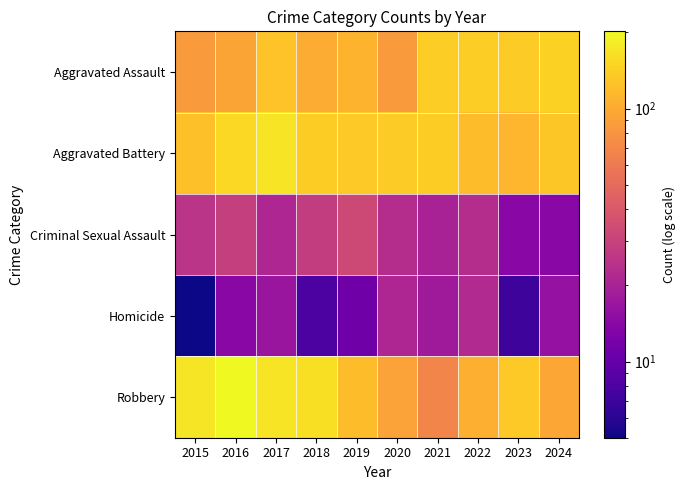

Reading left to right, extract all data points from this chart.

Aggravated Assault: 2015=85	2016=94	2017=127	2018=102	2019=109	2020=86	2021=140	2022=139	2023=135	2024=144
Aggravated Battery: 2015=123	2016=153	2017=169	2018=137	2019=134	2020=135	2021=137	2022=120	2023=113	2024=132
Criminal Sexual Assault: 2015=25	2016=29	2017=21	2018=28	2019=33	2020=23	2021=20	2022=23	2023=14	2024=14
Homicide: 2015=5	2016=14	2017=17	2018=8	2019=11	2020=21	2021=18	2022=22	2023=7	2024=16
Robbery: 2015=170	2016=202	2017=168	2018=162	2019=120	2020=92	2021=68	2022=105	2023=134	2024=97